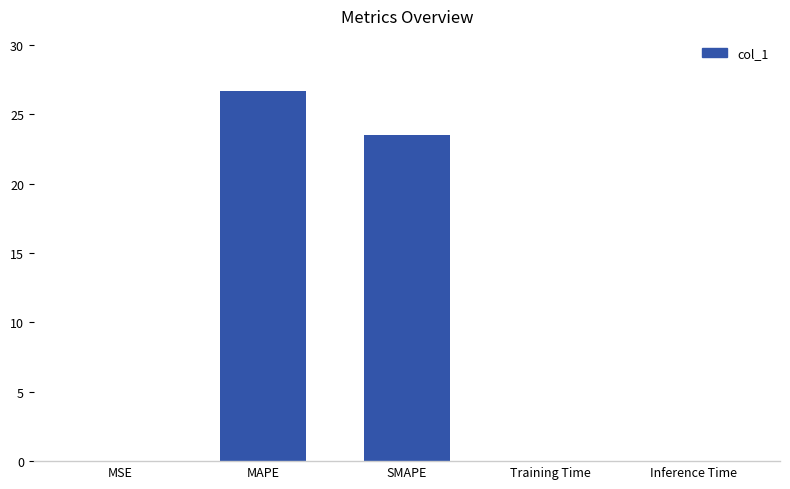

At which category does the chart reach its peak across all series?

MAPE